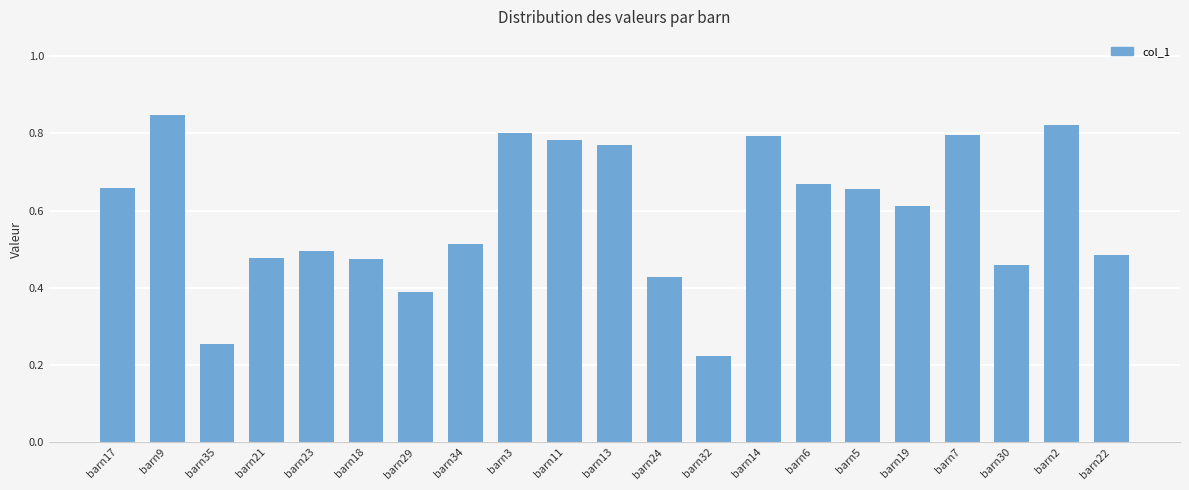

Which category has the highest value across all series?

barn9